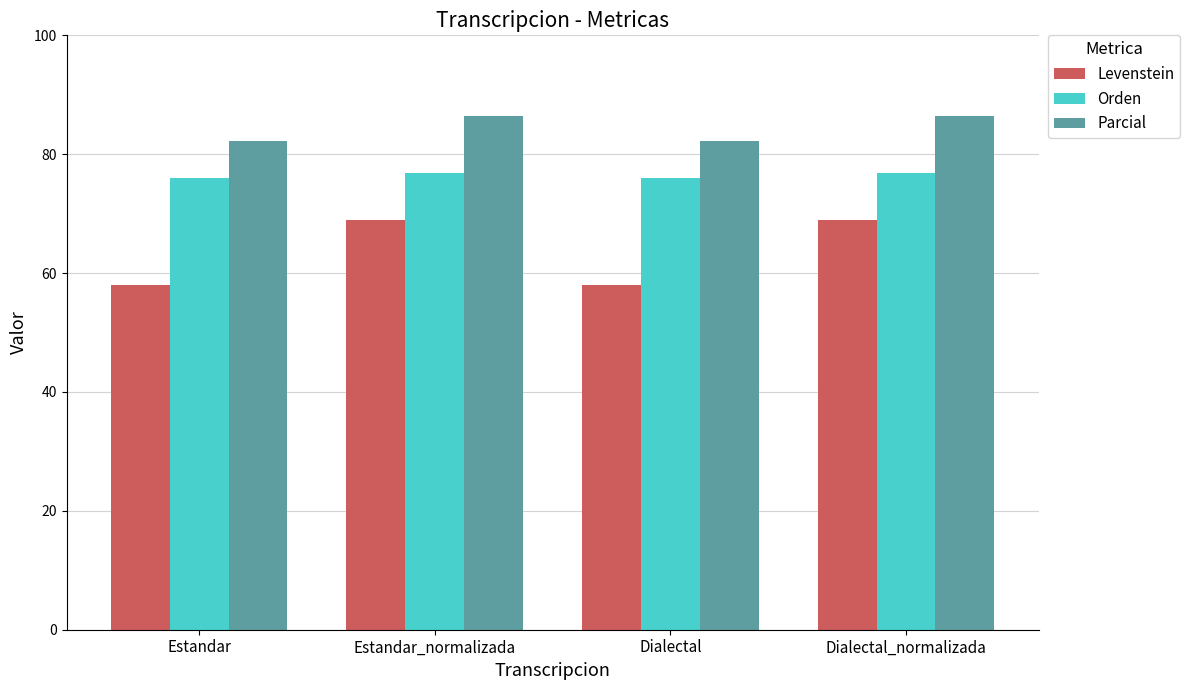

True or false: Orden has a value of 76.0 at Estandar.

True